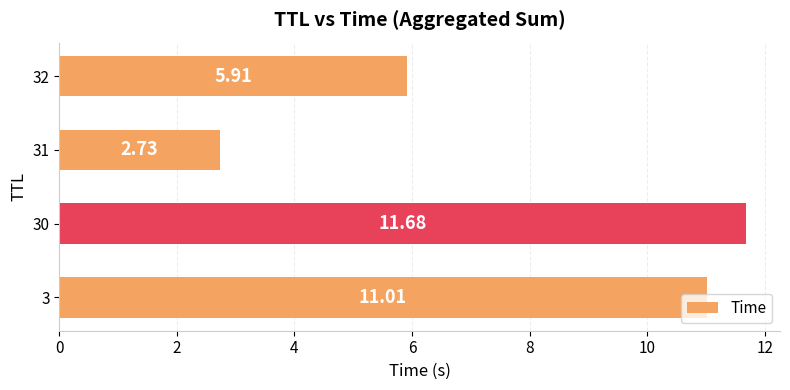

Between 30 and 3, which is larger?

30